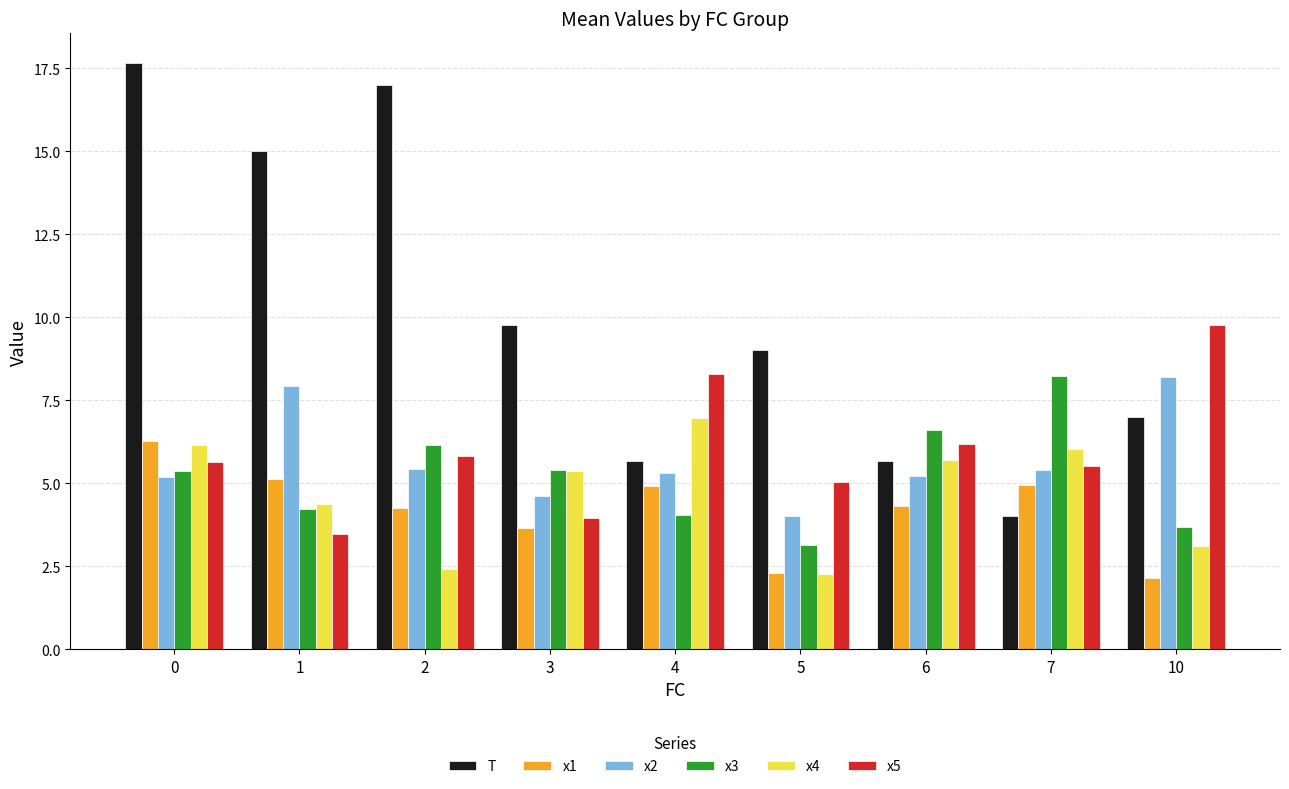

What is the sum of all x4 values?

42.3